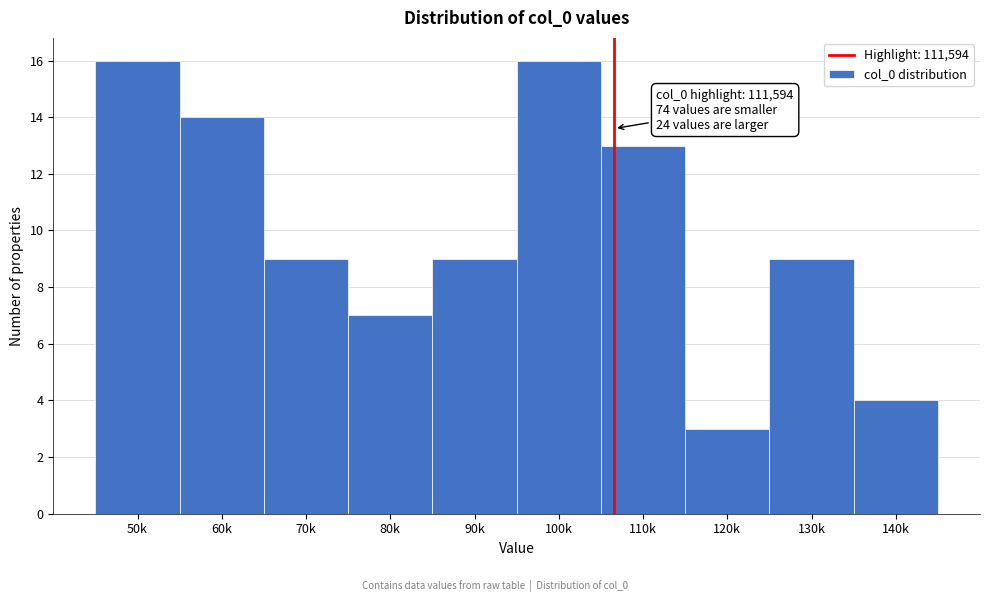

Reading left to right, transcribe all the data shown in this chart.

16	14	9	7	9	16	13	3	9	4